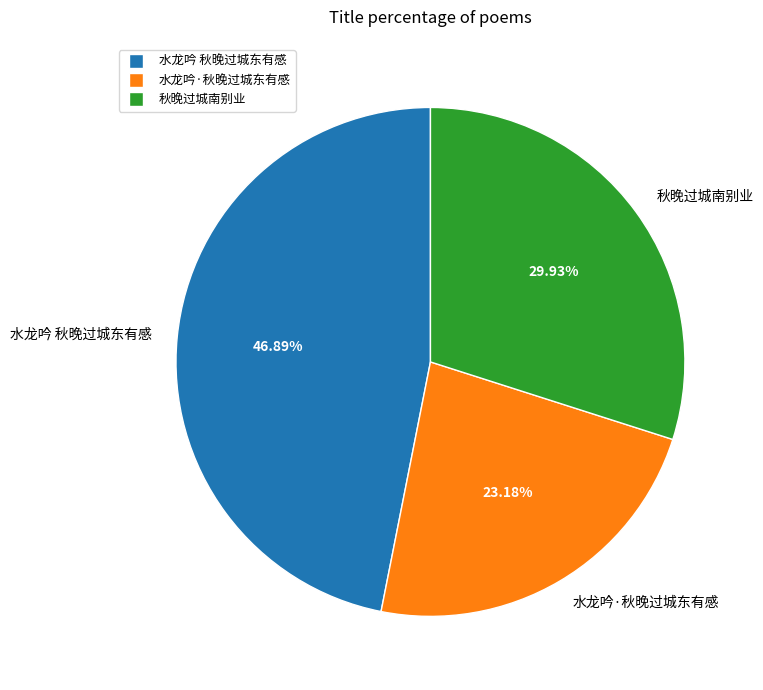

To the nearest percent, what is the difference between the largest and smallest slice percentages?

24%